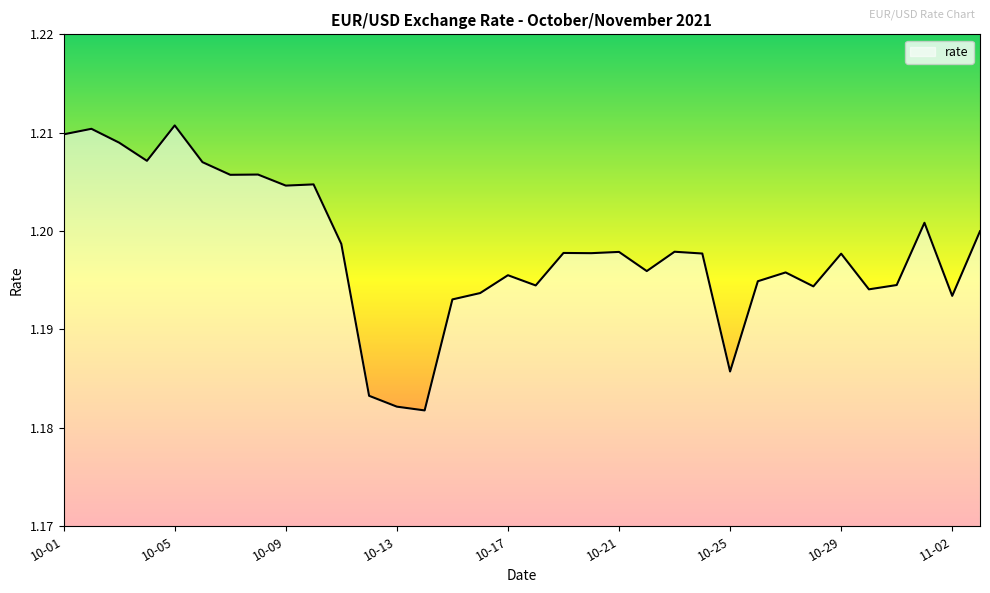

Does the chart display data point markers on the line(s)?

No